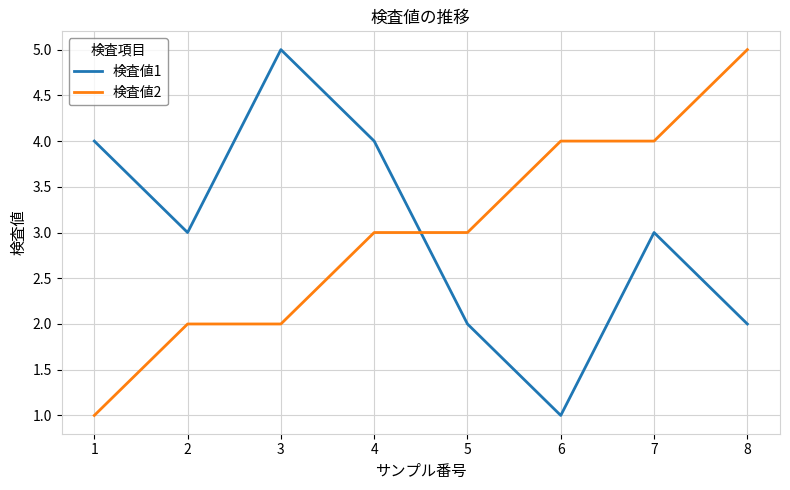

Which series ends up on top after the final intersection of 検査値1 and 検査値2?

検査値2